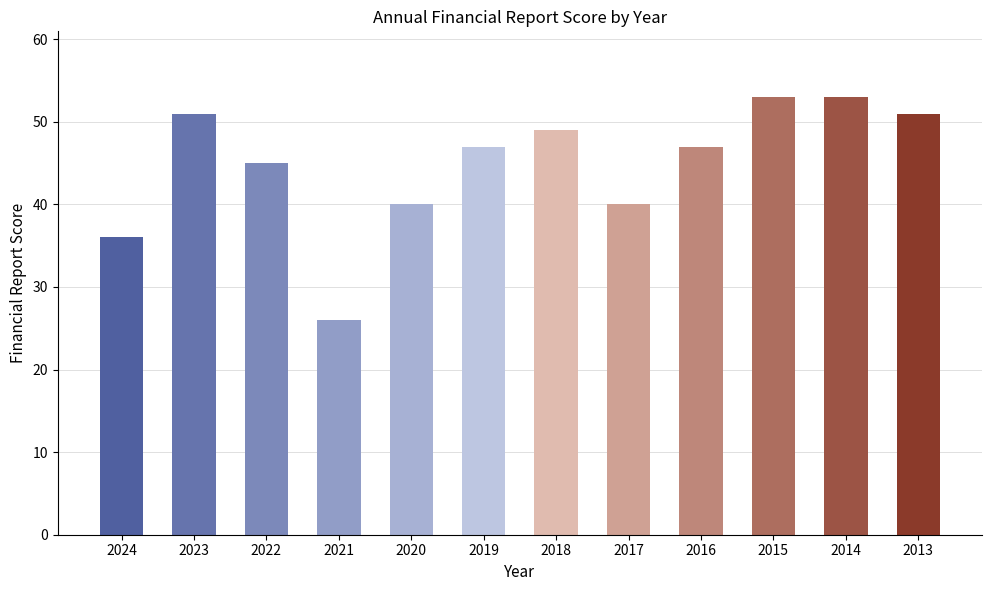

What is the value of the 3rd bar from the left?

45